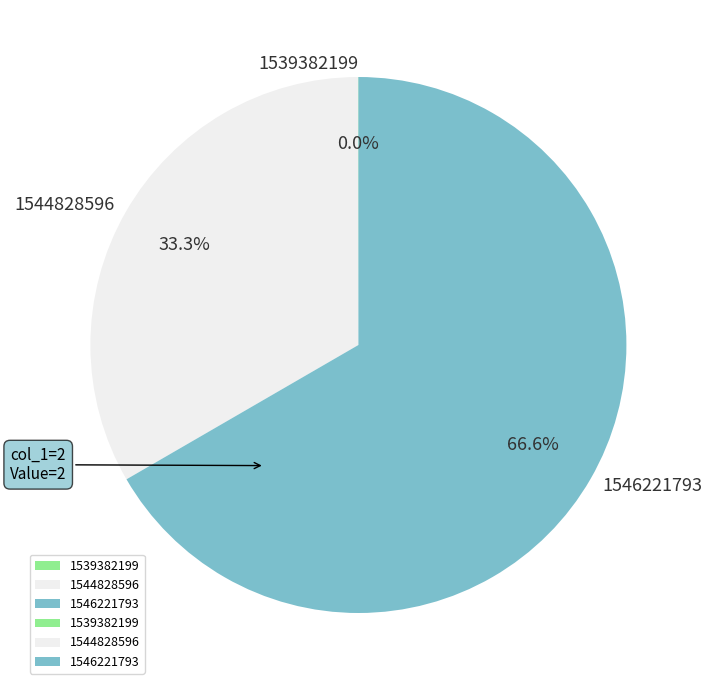

Between 1544828596 and 1546221793, which is larger?

1546221793